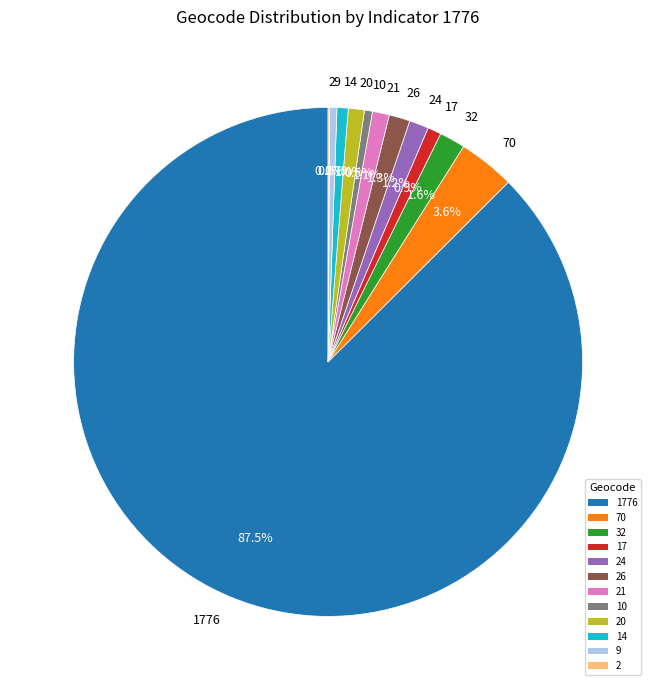

What is the largest slice in the pie chart?

1776